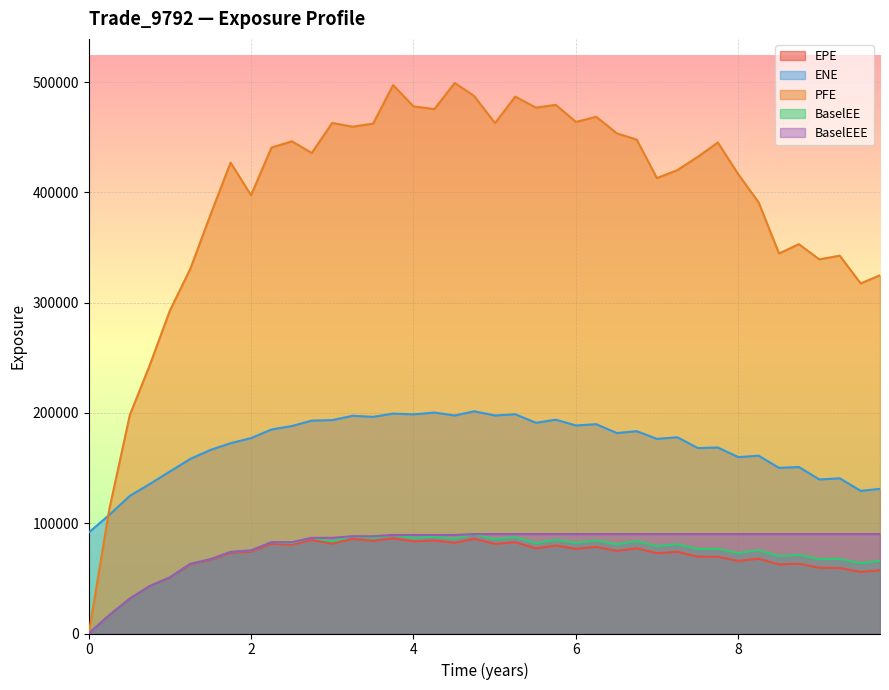

Reading left to right, list all the values displayed in this chart.

EPE: 0.0	16508.0	31504.5	42789.8	50582.4	62597.9	66737.0	73036.0	74240.1	81377.2	80521.0	84832.4	81442.5	85781.4	83966.0	86341.7	83522.8	84330.0	82266.9	85918.0	81229.4	82771.5	77174.0	79802.8	76752.6	78585.5	74915.9	77234.1	72829.9	74052.1	69692.3	69560.4	65837.6	67809.3	62583.1	63303.7	59679.6	59359.9	55866.0	57309.5
ENE: 91587.3	107525.0	124801.0	135489.0	146896.0	158328.0	166591.0	172561.0	177182.0	185019.0	188148.0	193067.0	193516.0	197430.0	196468.0	199430.0	198711.0	200348.0	197688.0	201504.0	197710.0	198803.0	191083.0	193893.0	188649.0	189808.0	181763.0	183473.0	176512.0	177947.0	168141.0	168685.0	159975.0	161223.0	150206.0	150992.0	139697.0	140744.0	129367.0	131154.0
PFE: 0.0	112183.0	198153.0	243010.0	292733.0	330724.0	380446.0	427028.0	397496.0	440608.0	446346.0	435736.0	462982.0	459590.0	462408.0	497319.0	478039.0	475530.0	499265.0	487449.0	462858.0	486850.0	476906.0	479403.0	463918.0	468555.0	453530.0	447861.0	412995.0	420208.0	432299.0	445241.0	416514.0	390974.0	344624.0	353056.0	339302.0	342625.0	317478.0	324818.0
BaselEE: 0.0	16534.3	31605.3	42998.0	50919.0	63134.8	67454.8	73976.4	75359.1	82811.7	82147.4	86757.5	83501.2	88221.2	86621.7	89342.5	86693.4	87851.4	86010.3	90132.9	85527.2	87498.7	81914.7	85036.0	82112.5	84437.4	80851.4	83706.7	79275.7	80991.0	76587.8	76800.9	73038.7	75607.1	70133.8	71289.4	67548.9	67545.2	63916.6	65899.3
BaselEEE: 0.0	16534.3	31605.3	42998.0	50919.0	63134.8	67454.8	73976.4	75359.1	82811.7	82811.7	86757.5	86757.5	88221.2	88221.2	89342.5	89342.5	89342.5	89342.5	90132.9	90132.9	90132.9	90132.9	90132.9	90132.9	90132.9	90132.9	90132.9	90132.9	90132.9	90132.9	90132.9	90132.9	90132.9	90132.9	90132.9	90132.9	90132.9	90132.9	90132.9